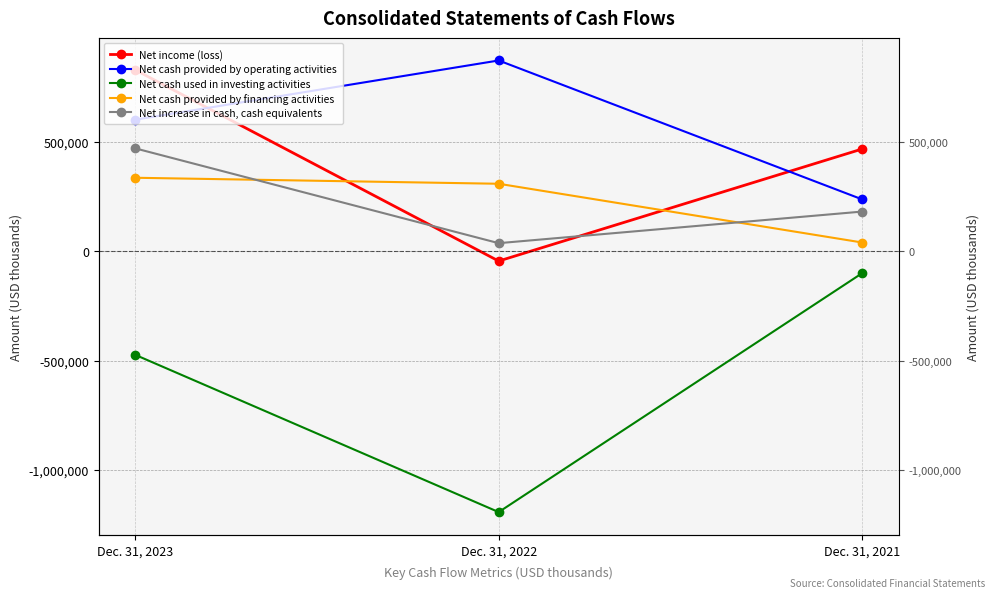

Rank the categories by Net income (loss) value from lowest to highest.

Dec. 31, 2022, Dec. 31, 2021, Dec. 31, 2023